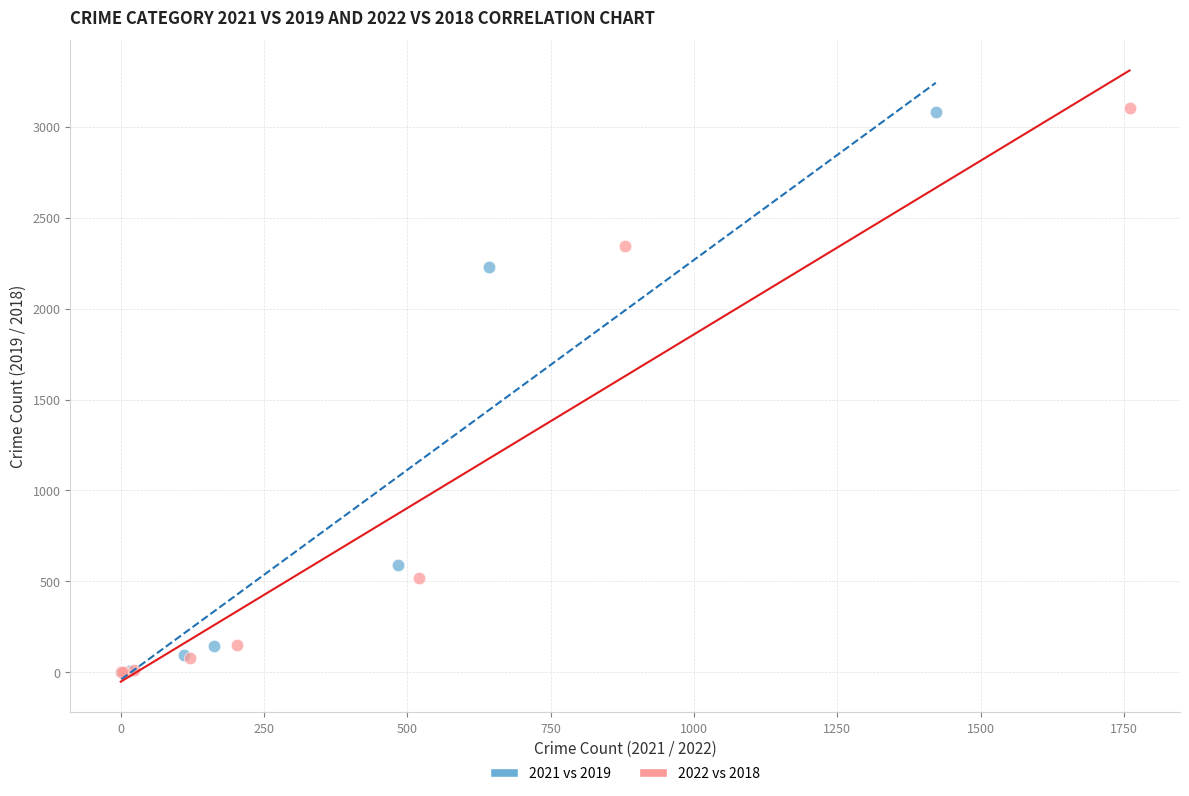

Which series has the widest spread of Y values?

2022 vs 2018